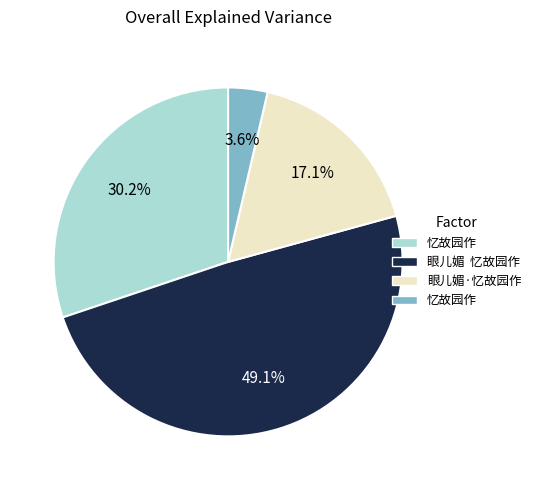

Is there any slice that represents more than half of the pie?

No